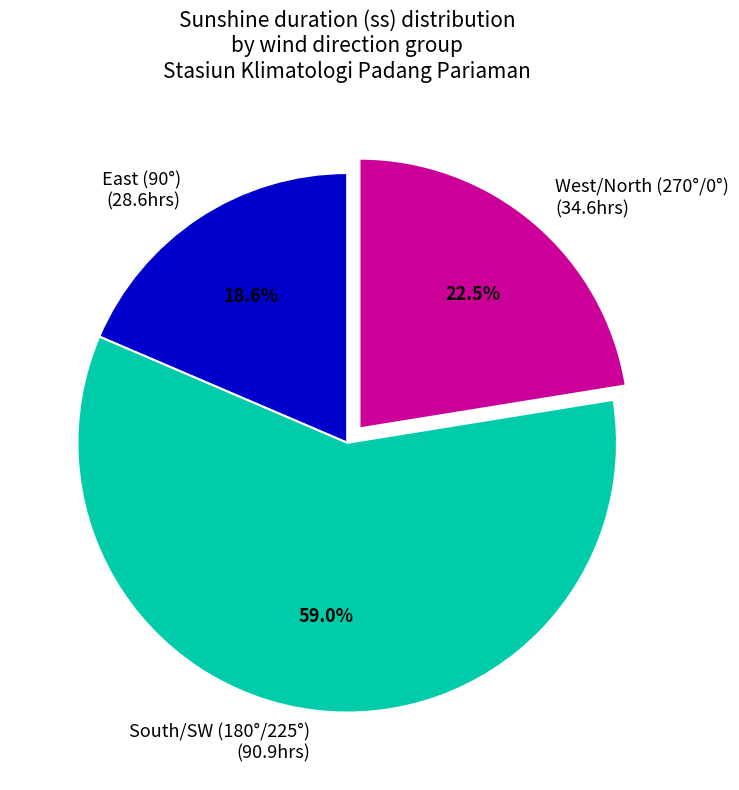

Approximately how many times larger is the value at West/North (270°/0°) compared to East (90°)?

1.2